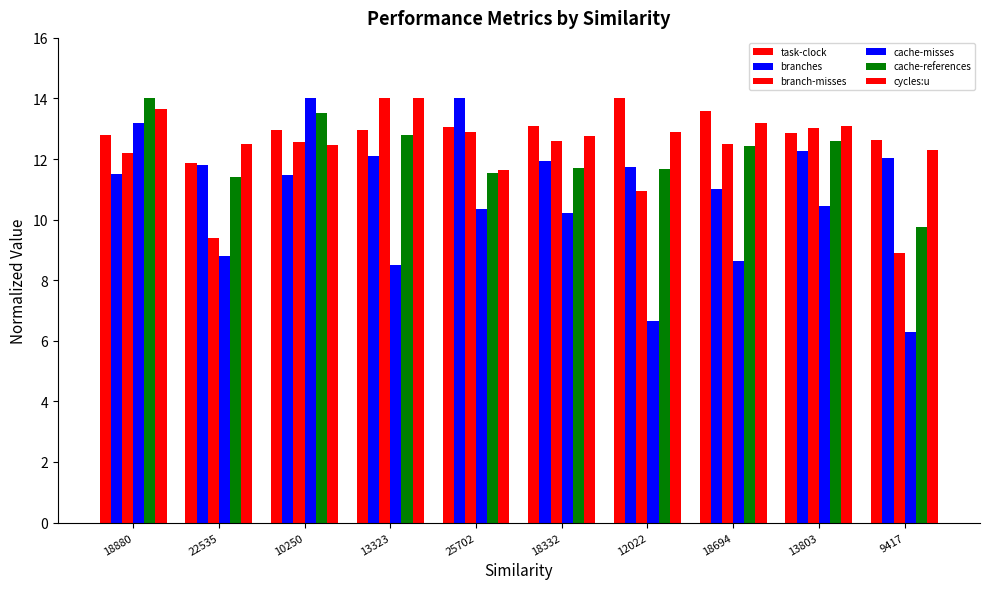

Is the value of cache-misses at 25702 greater than the value of task-clock at 22535?

No